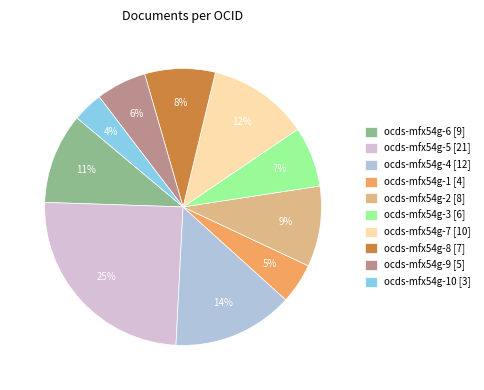

Rank the categories by value from lowest to highest.

ocds-mfx54g-10 [3], ocds-mfx54g-1 [4], ocds-mfx54g-9 [5], ocds-mfx54g-3 [6], ocds-mfx54g-8 [7], ocds-mfx54g-2 [8], ocds-mfx54g-6 [9], ocds-mfx54g-7 [10], ocds-mfx54g-4 [12], ocds-mfx54g-5 [21]